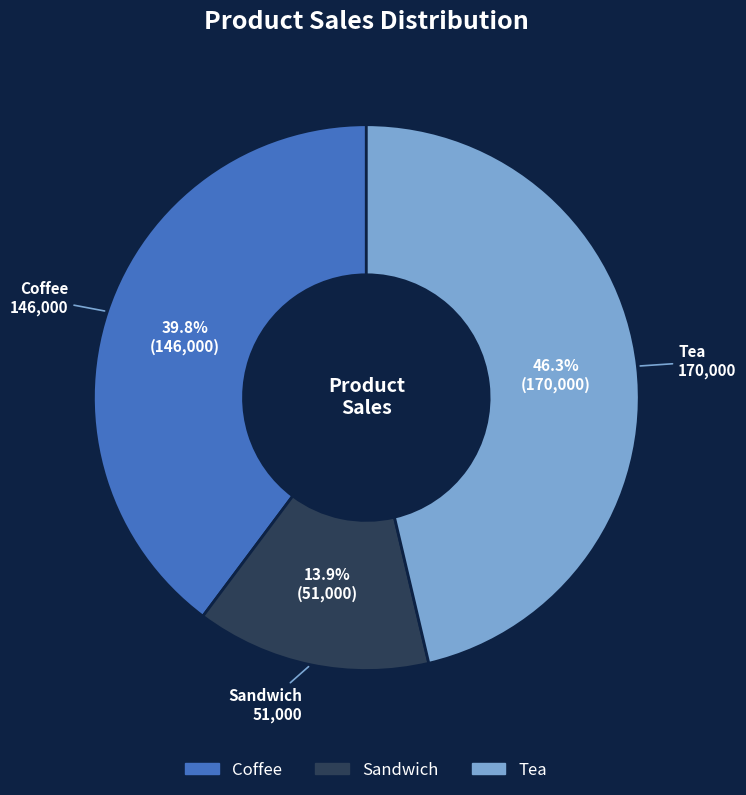

Rank the categories by value from lowest to highest.

Sandwich, Coffee, Tea